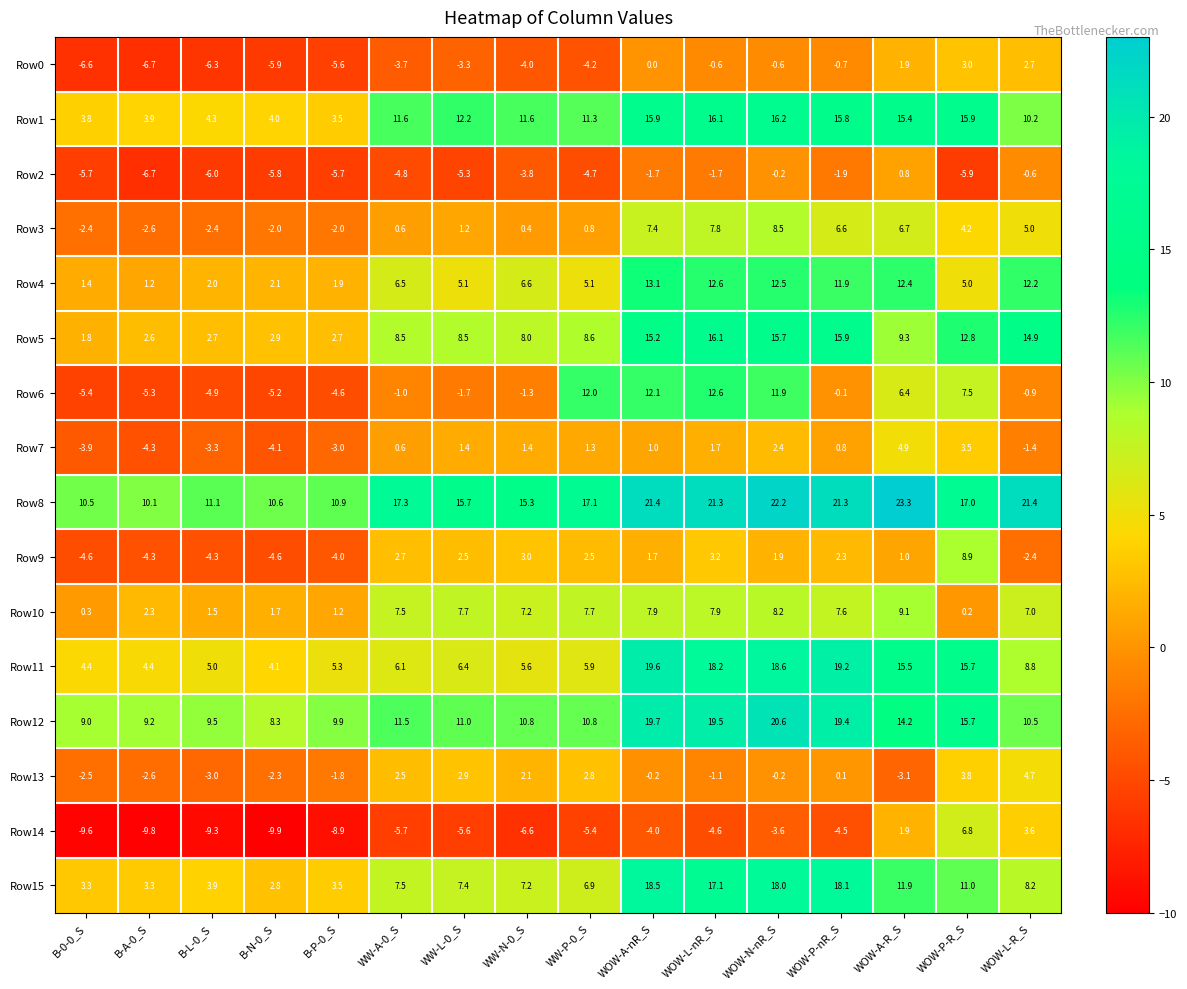

At which category is the sum across all series the highest?

WOW-N-nR_S